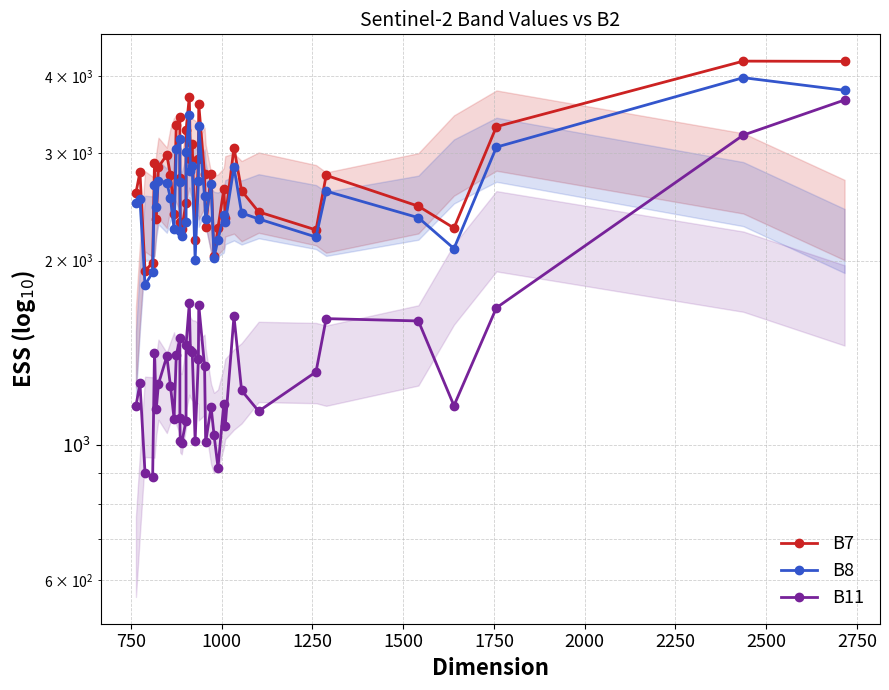

What is the highest value of the B11 series?

3660